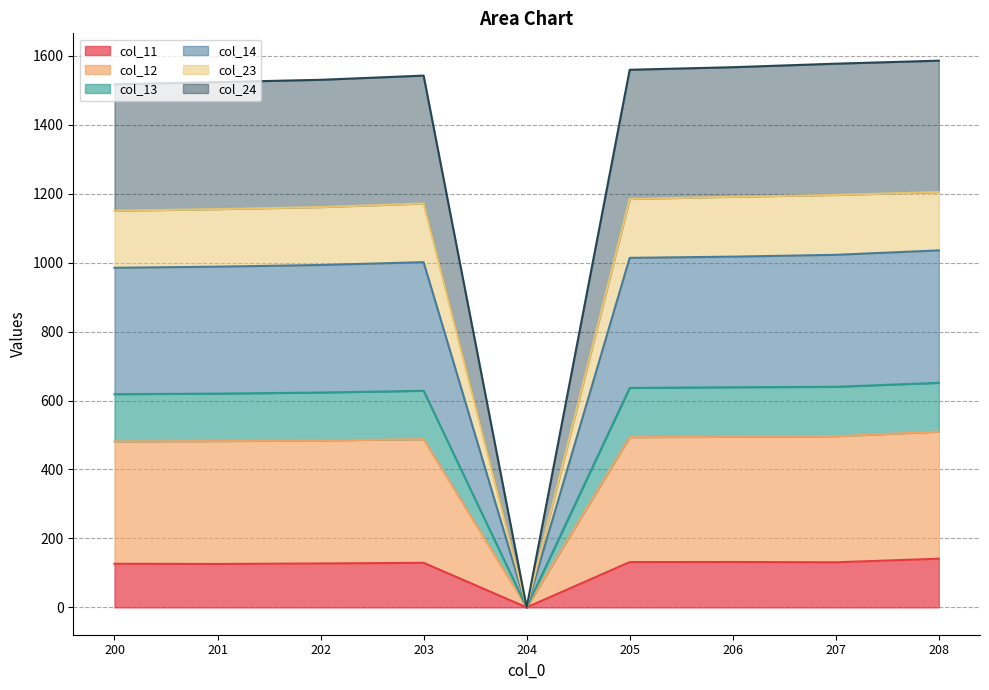

What is the total value across all series at 203?

1542.5